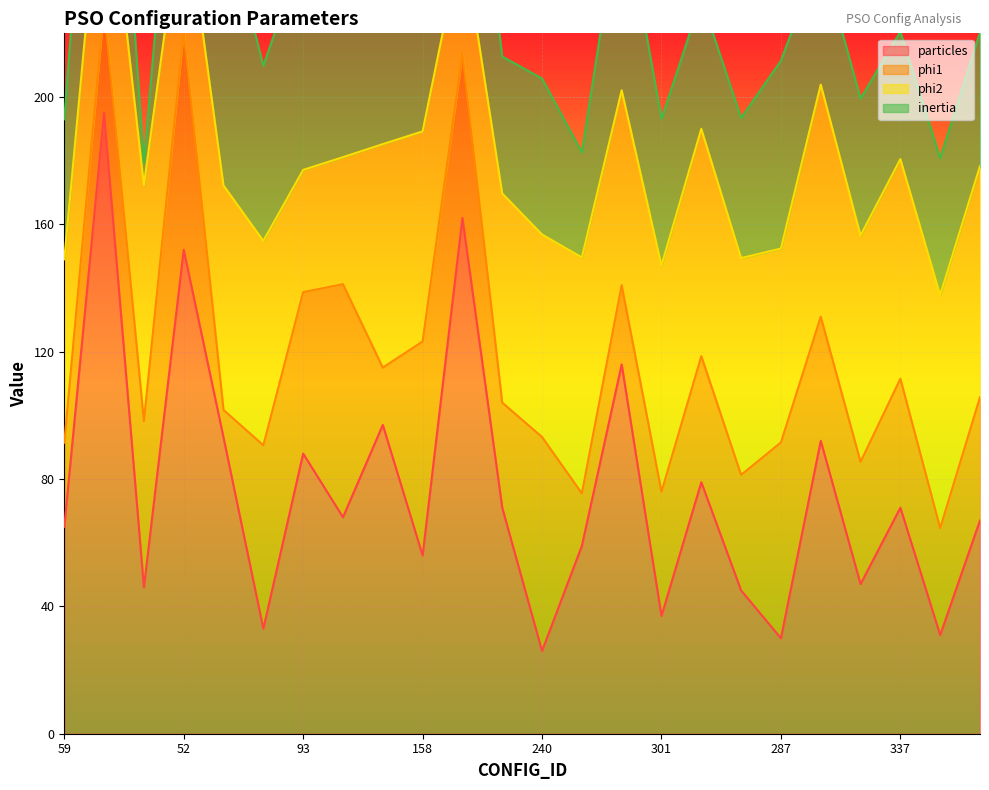

How many lines are shown in the chart?

4